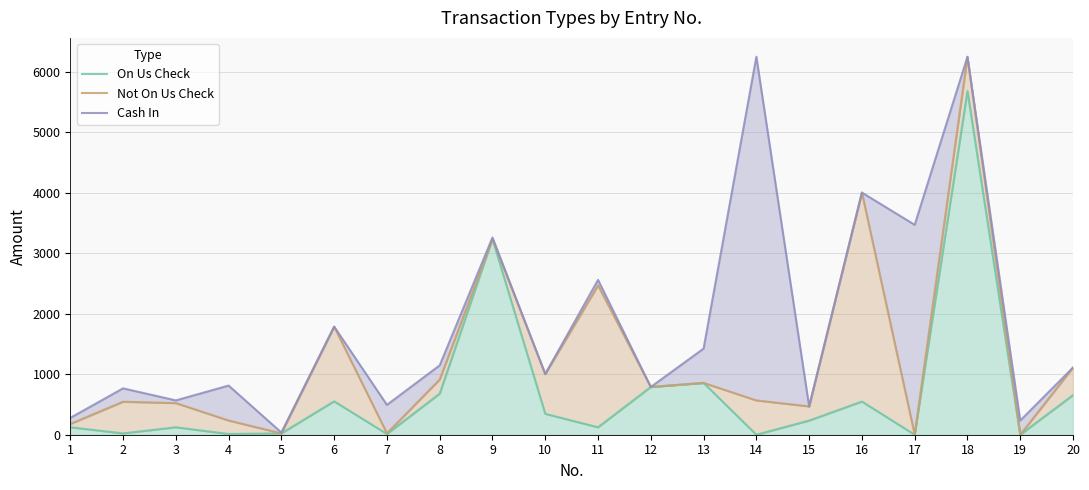

At 15, list the series in order from largest to smallest.

Not On Us Check, Cash In, On Us Check